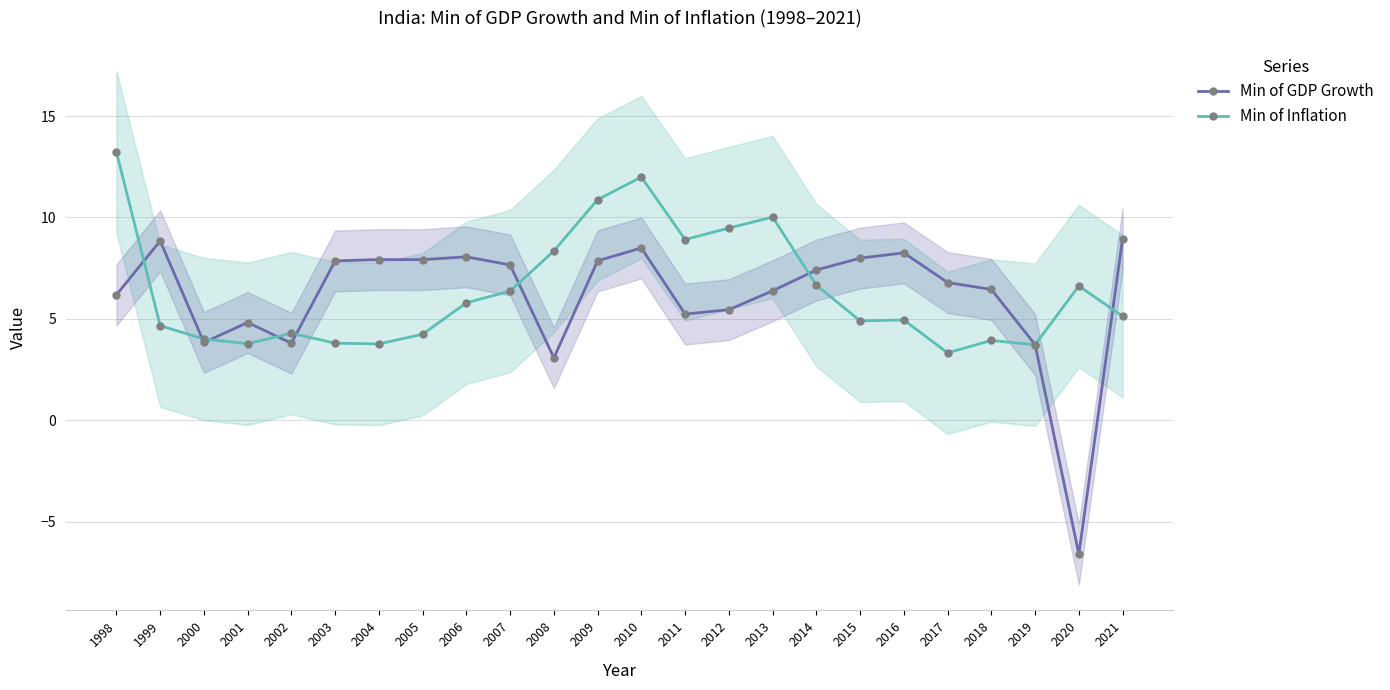

Reading left to right, list all the values displayed in this chart.

Min of GDP Growth: 1998=6.2	1999=8.8	2000=3.8	2001=4.8	2002=3.8	2003=7.9	2004=7.9	2005=7.9	2006=8.1	2007=7.7	2008=3.1	2009=7.9	2010=8.5	2011=5.2	2012=5.5	2013=6.4	2014=7.4	2015=8.0	2016=8.3	2017=6.8	2018=6.5	2019=3.7	2020=-6.6	2021=8.9
Min of Inflation: 1998=13.2	1999=4.7	2000=4.0	2001=3.8	2002=4.3	2003=3.8	2004=3.8	2005=4.2	2006=5.8	2007=6.4	2008=8.3	2009=10.9	2010=12.0	2011=8.9	2012=9.5	2013=10.0	2014=6.7	2015=4.9	2016=4.9	2017=3.3	2018=3.9	2019=3.7	2020=6.6	2021=5.1